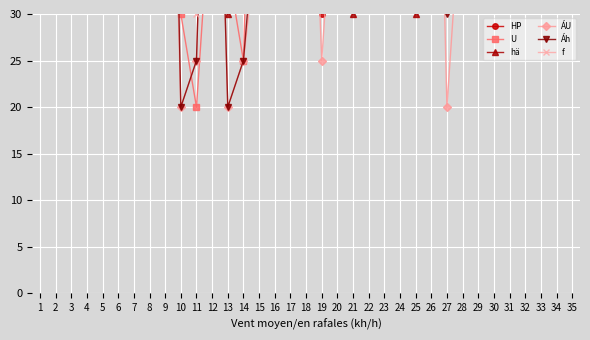

Which series has the widest spread of values?

ÁU